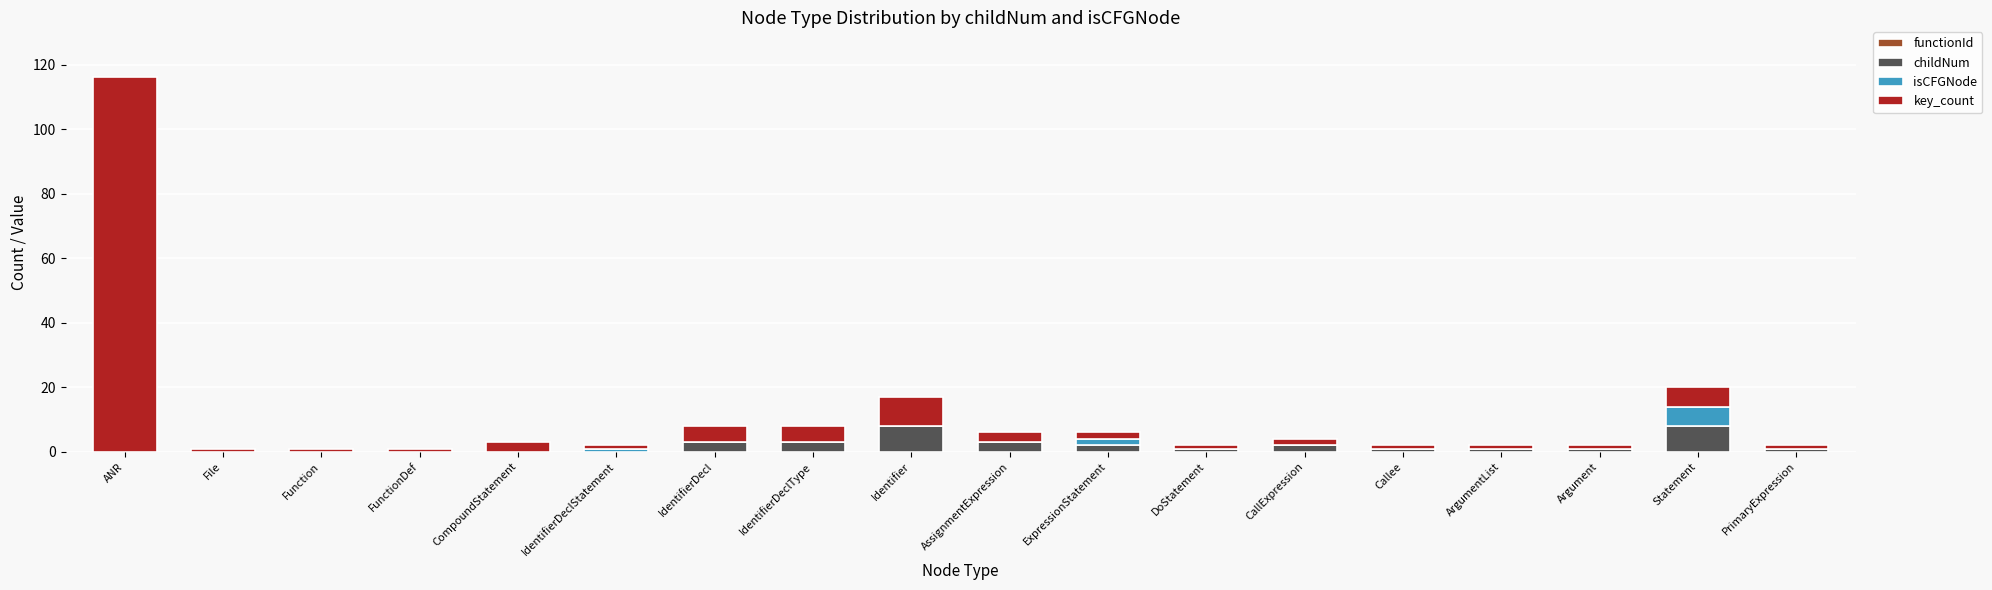

What is the average value of the childNum series?

2